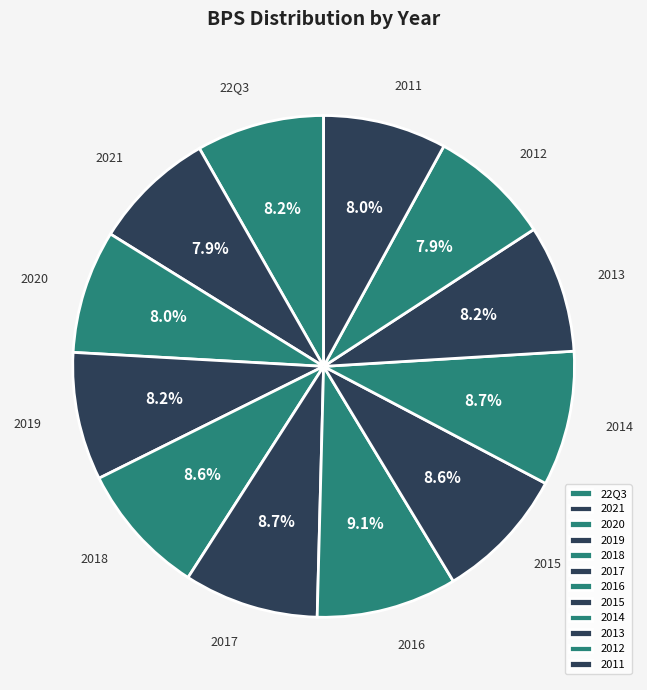

Do 2018 and 2015 together represent more than half of the pie?

No